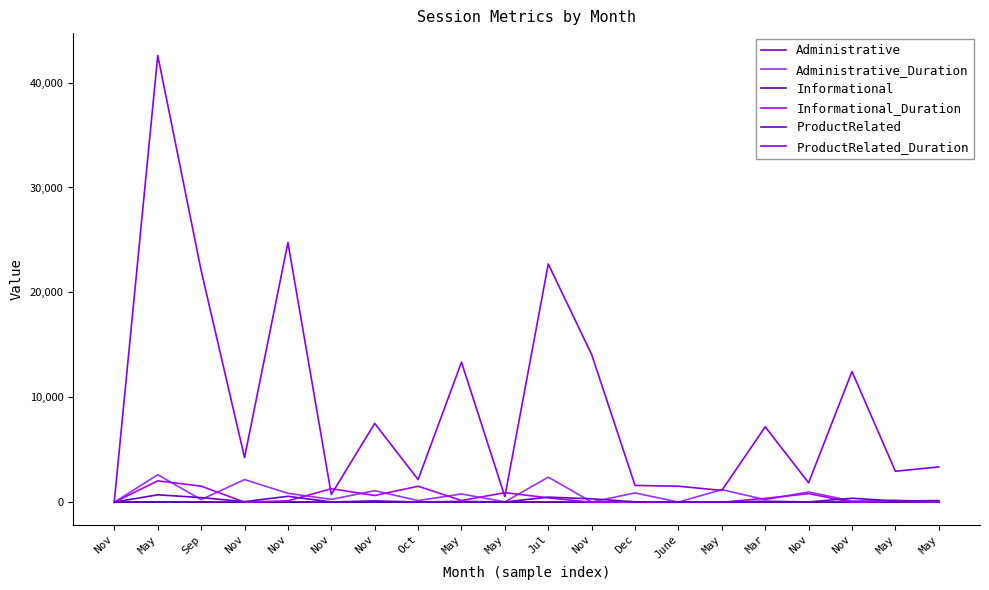

Reading left to right, list all the values displayed in this chart.

Administrative: Nov=-0.0	May=17.3	Sep=12.2	Nov=14.0	Nov=25.6	Nov=9.1	Nov=12.0	Oct=15.2	May=9.1	May=4.0	Jul=10.1	Nov=0.9	Dec=6.1	June=2.0	May=11.0	Mar=11.0	Nov=2.0	Nov=8.0	May=7.9	May=0.9
Administrative_Duration: Nov=0.5	May=2622.4	Sep=248.6	Nov=2159.7	Nov=848.0	Nov=268.7	Nov=1097.1	Oct=151.7	May=785.8	May=35.9	Jul=2387.4	Nov=25.9	Dec=884.4	June=10.7	May=1198.4	Mar=245.8	Nov=980.1	Nov=111.1	May=190.6	May=13.9
Informational: Nov=-0.0	May=23.3	Sep=4.0	Nov=-0.0	Nov=2.1	Nov=4.0	Nov=9.1	Oct=2.0	May=4.0	May=3.0	Jul=2.9	Nov=0.0	Dec=-0.0	June=-0.0	May=-0.0	Mar=2.0	Nov=5.0	Nov=0.0	May=1.0	May=3.0
Informational_Duration: Nov=-0.5	May=2038.1	Sep=1531.6	Nov=4.6	Nov=132.7	Nov=1292.6	Nov=637.8	Oct=1524.9	May=160.8	May=912.4	Jul=413.4	Nov=2.0	Dec=-0.3	June=0.1	May=0.5	Mar=366.8	Nov=816.5	Nov=2.7	May=94.7	May=26.1
ProductRelated: Nov=11.9	May=704.7	Sep=439.7	Nov=54.3	Nov=562.0	Nov=26.3	Nov=127.4	Oct=23.0	May=76.9	May=22.8	Jul=484.3	Nov=323.9	Dec=40.0	June=23.0	May=27.0	Mar=89.5	Nov=28.5	Nov=378.1	May=107.7	May=155.5
ProductRelated_Duration: Nov=142.1	May=42587.4	Sep=22077.4	Nov=4258.9	Nov=24749.1	Nov=737.7	Nov=7511.2	Oct=2158.9	May=13349.9	May=530.8	Jul=22709.5	Nov=14075.6	Dec=1598.1	June=1526.9	May=1124.6	Mar=7185.7	Nov=1851.5	Nov=12456.1	May=2951.6	May=3361.5